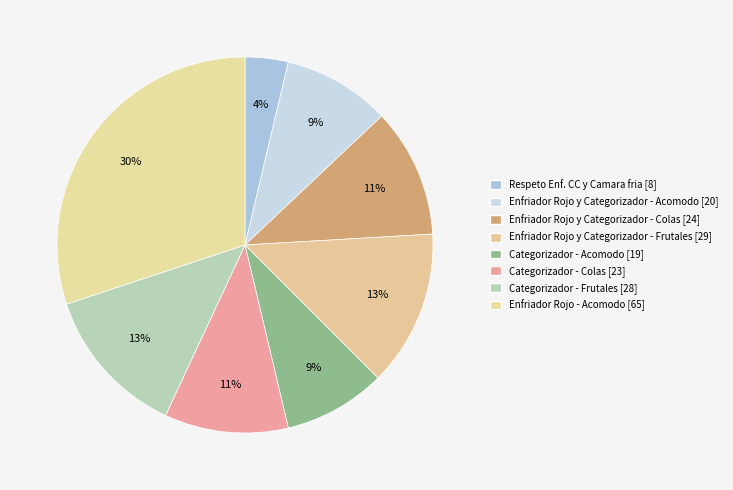

Does Respeto Enf. CC y Camara fria [8] represent more than half of the total?

No